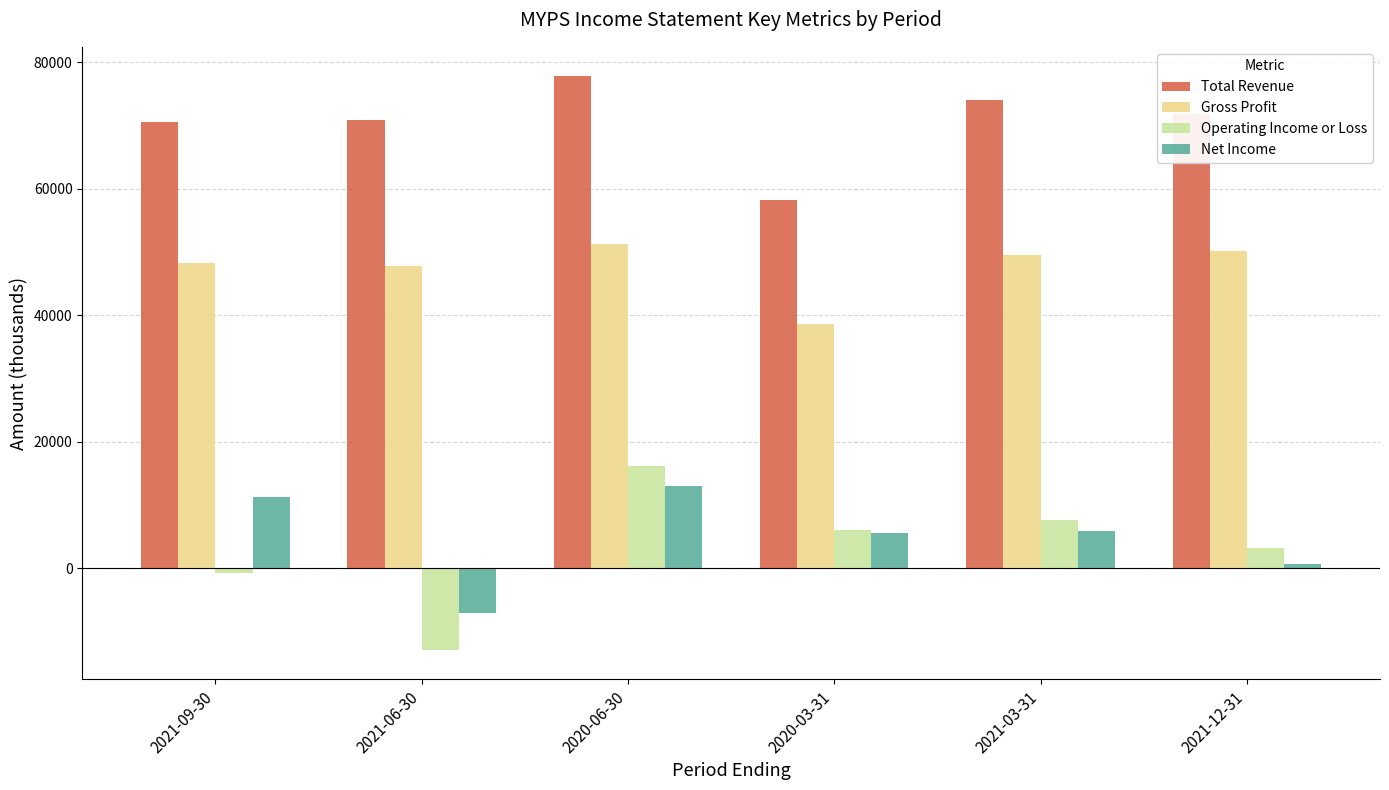

What is the highest value of the Gross Profit series?

51300